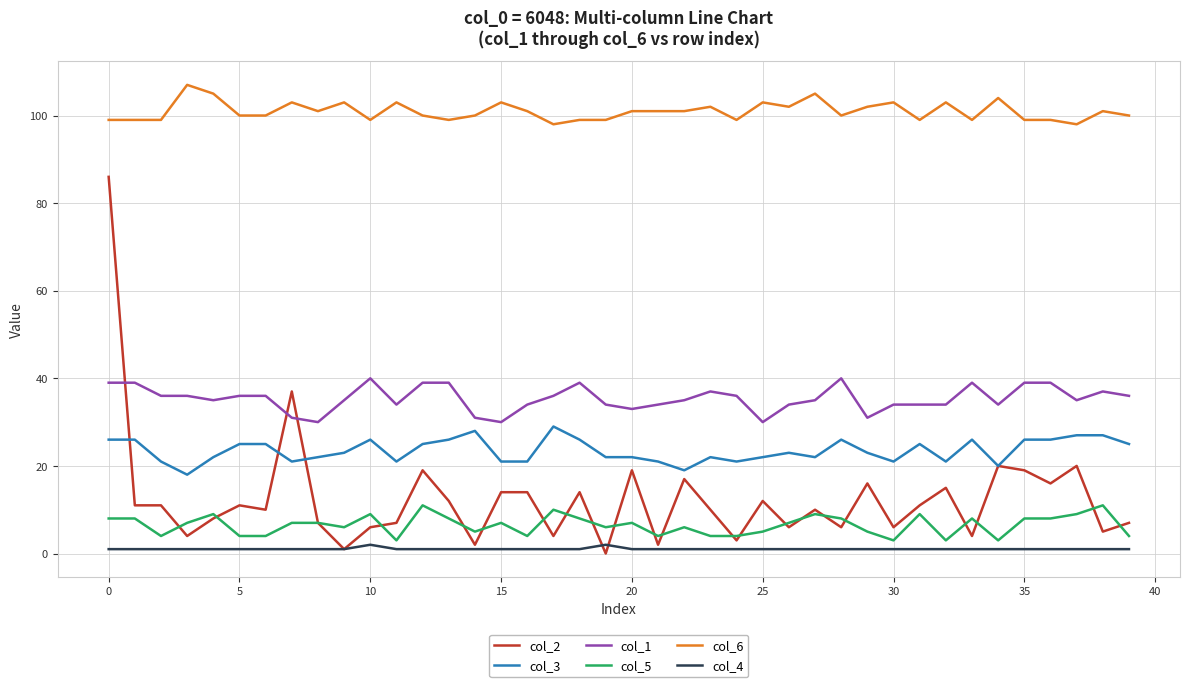

True or false: col_6 and col_4 intersect in this chart.

False